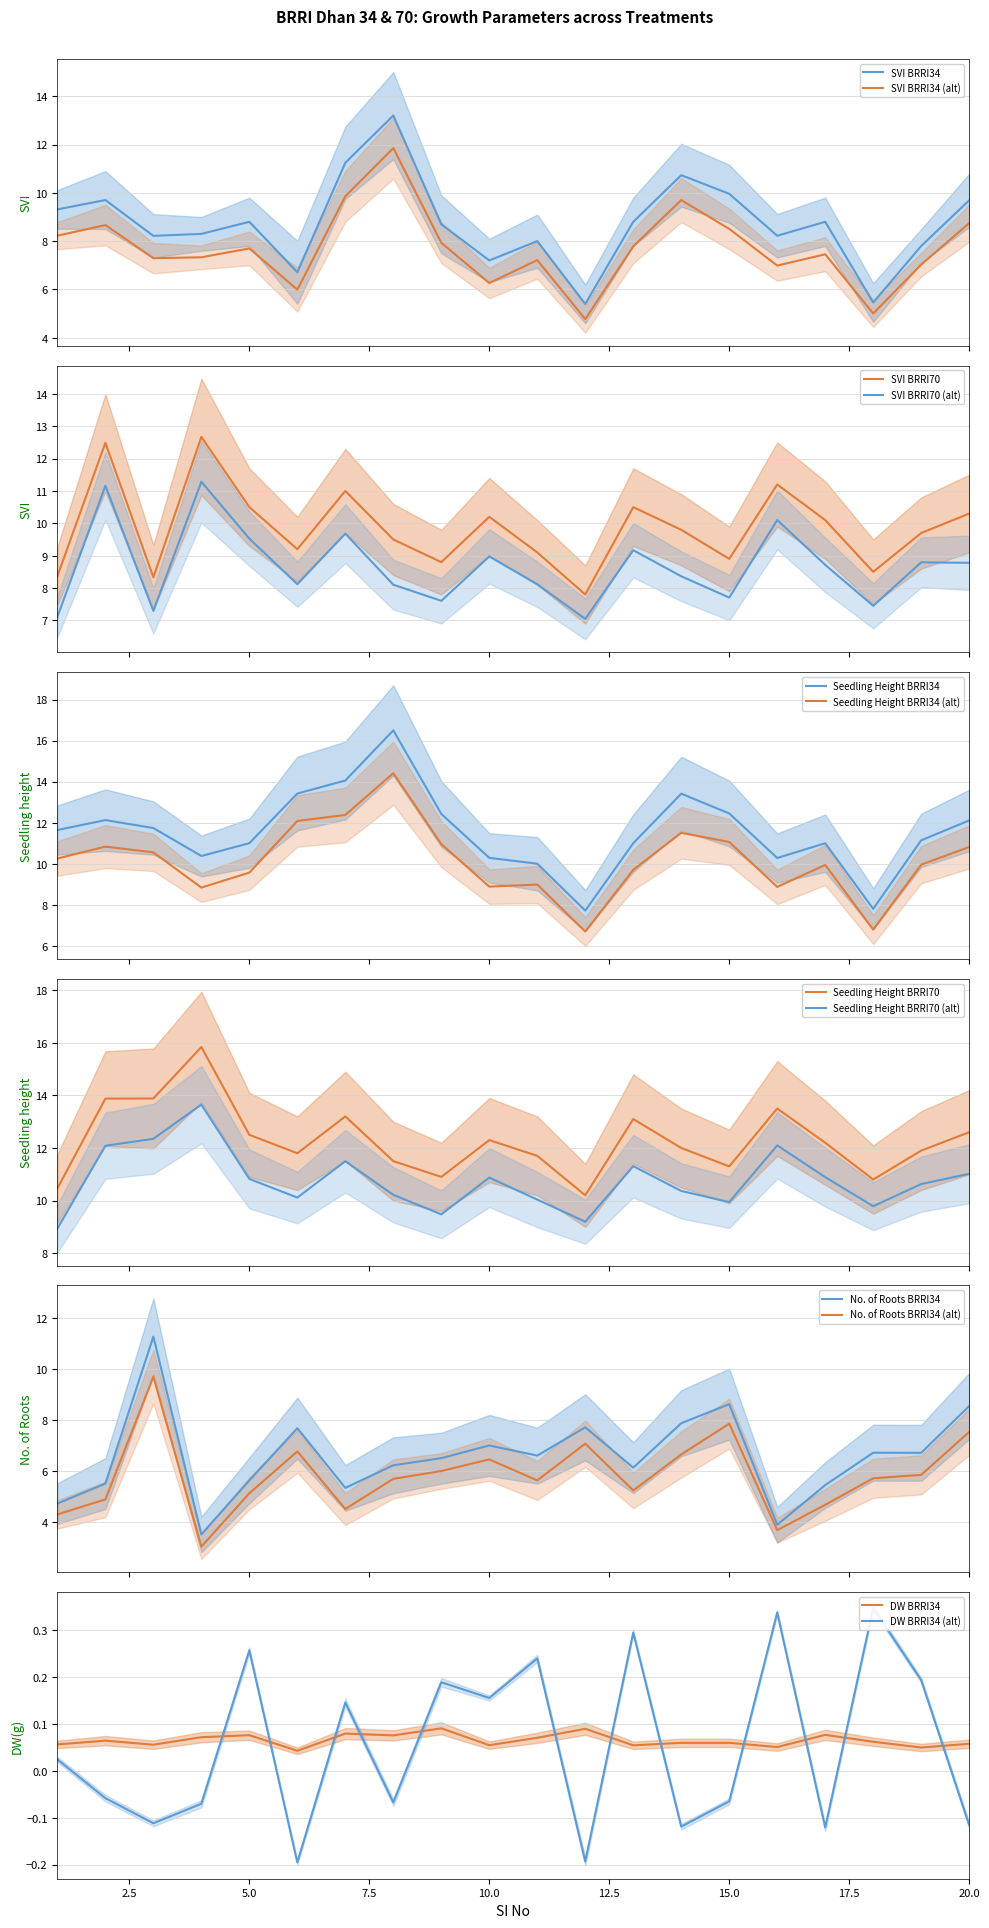

What is the greatest value displayed?

16.5